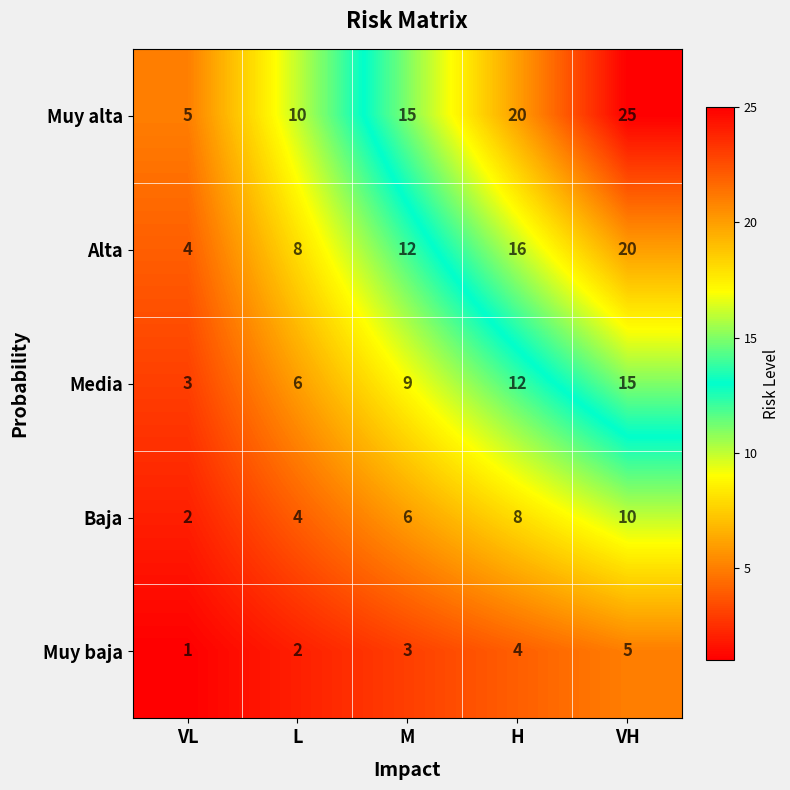

List the series in order of their overall mean, highest first.

Muy alta, Alta, Media, Baja, Muy baja